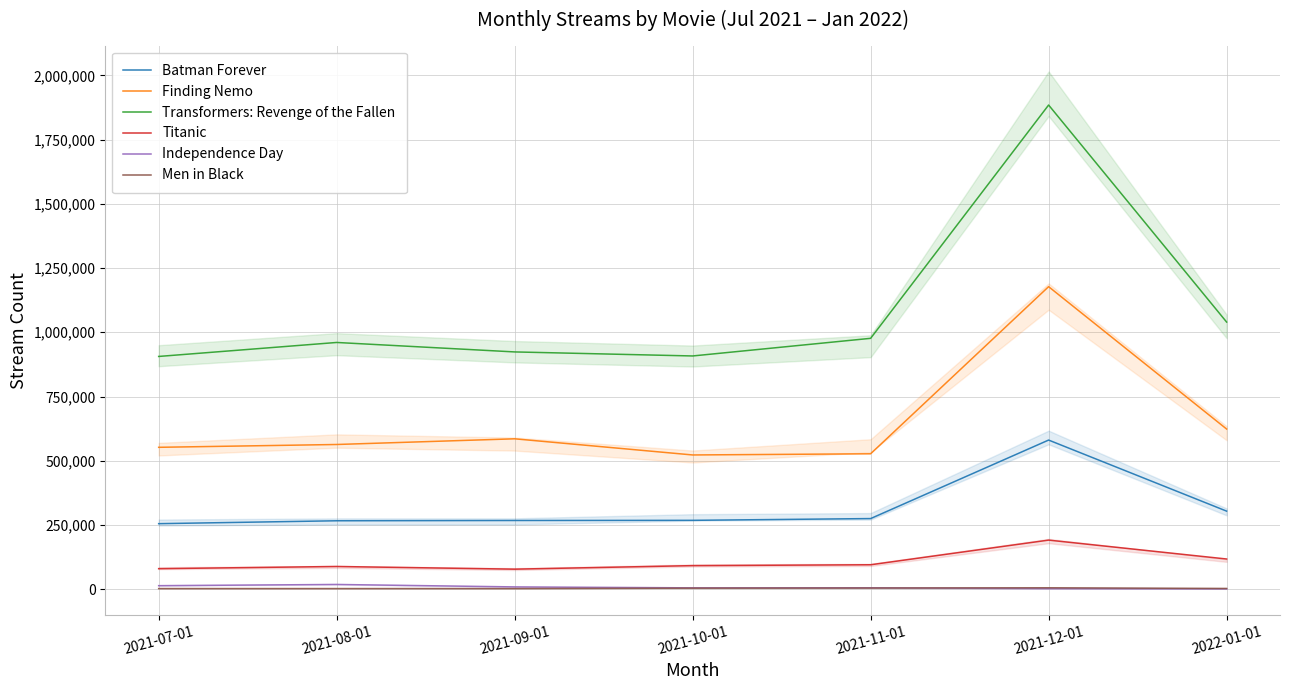

What is the total value across all series at 2021-09-01?

1864960.0